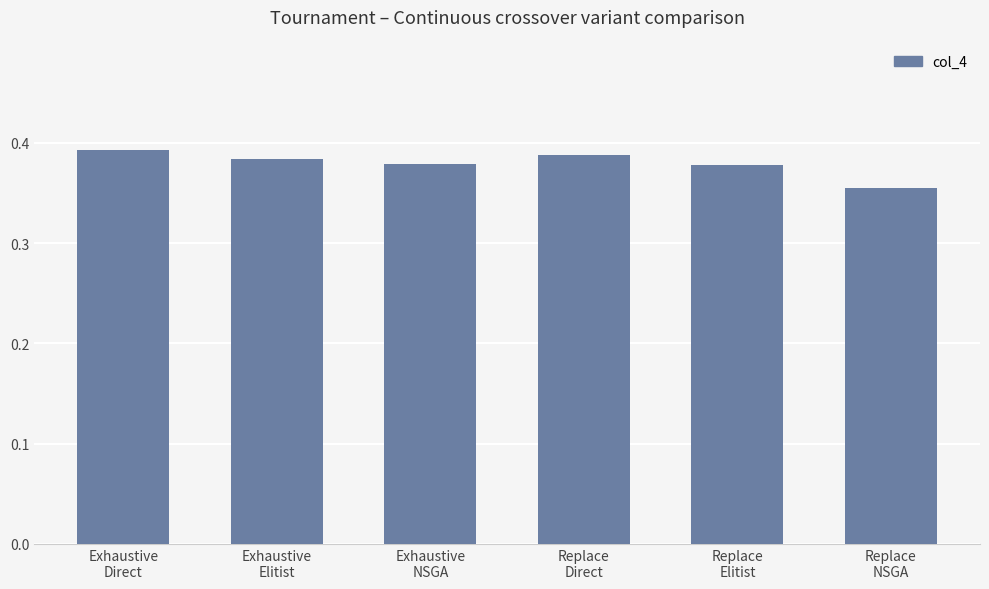

What is the sum of all values?

2.3